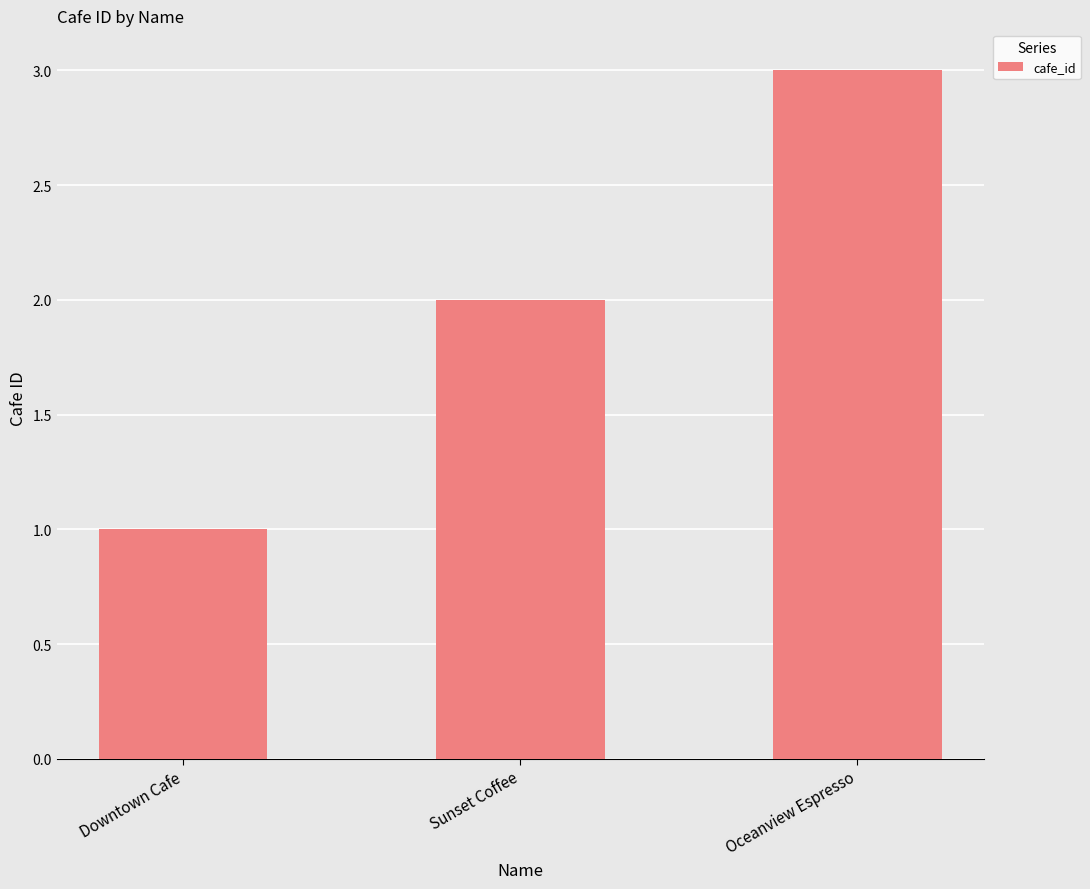

Rank the categories by value from highest to lowest.

Oceanview Espresso, Sunset Coffee, Downtown Cafe